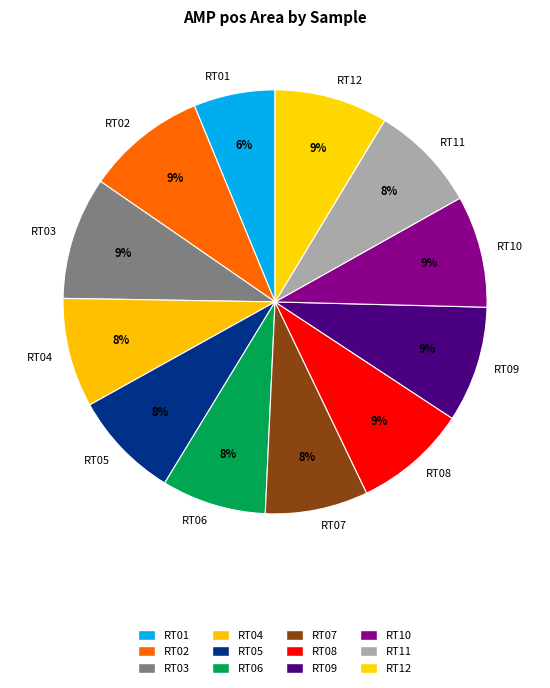

Count the number of slices in the pie.

12